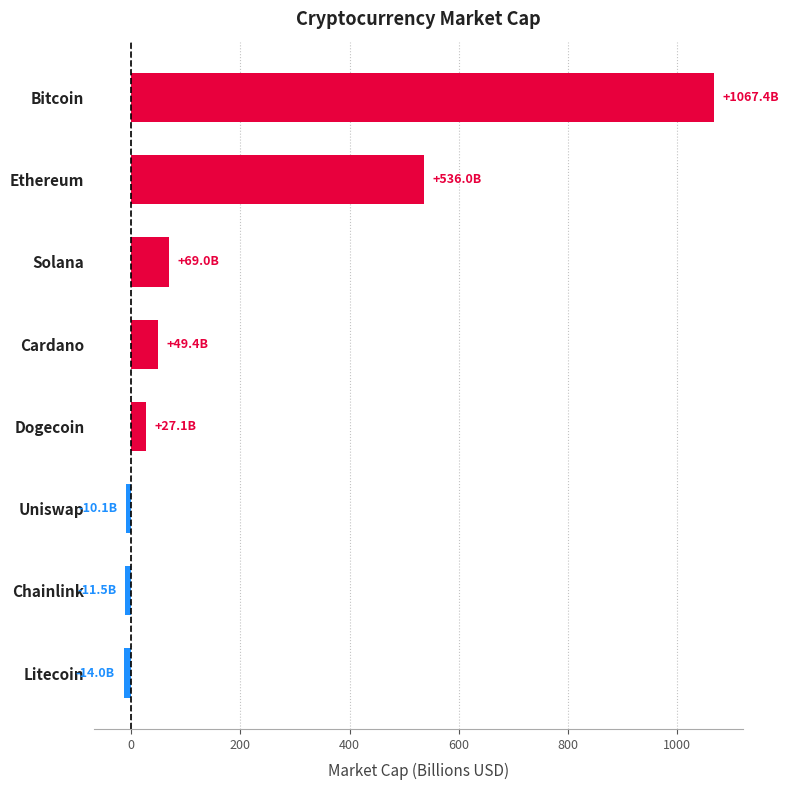

What is the smallest value displayed?

-14.0